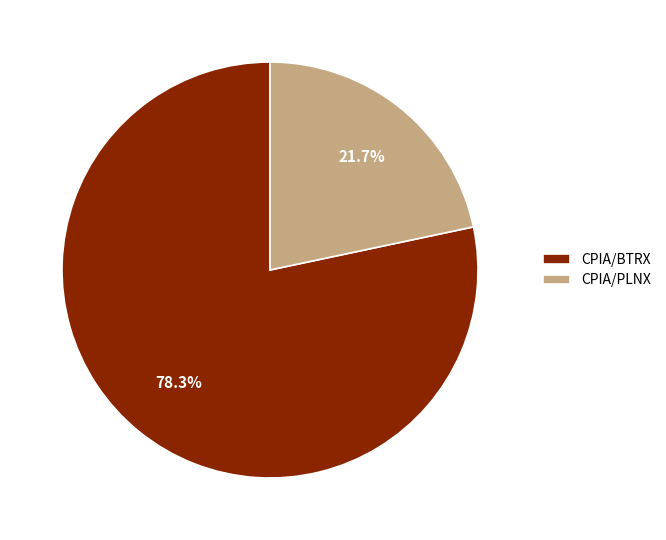

Count the number of slices in the pie.

2